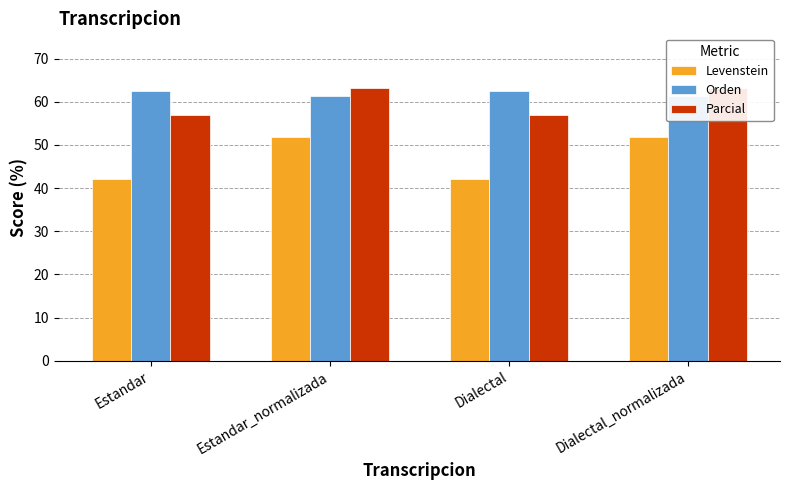

How many groups of bars are there?

4